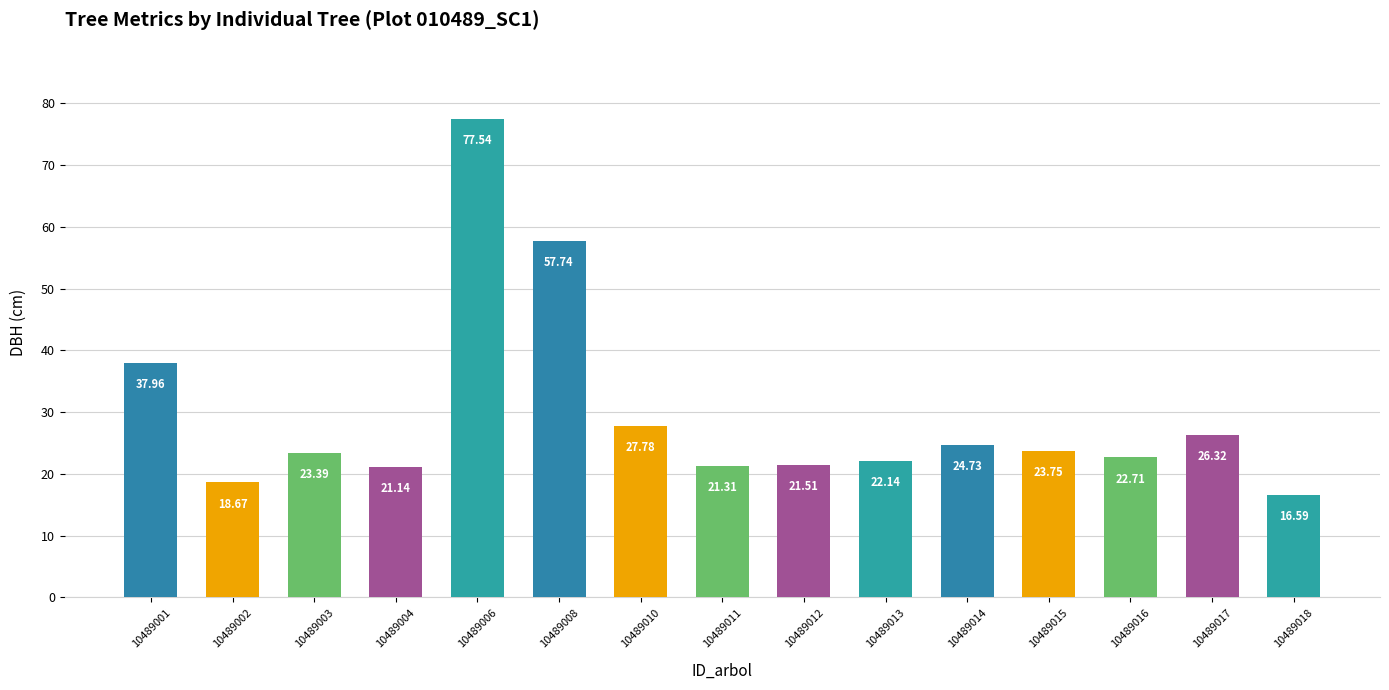

Approximately how many times larger is the value at 10489008 compared to 10489010?

2.1